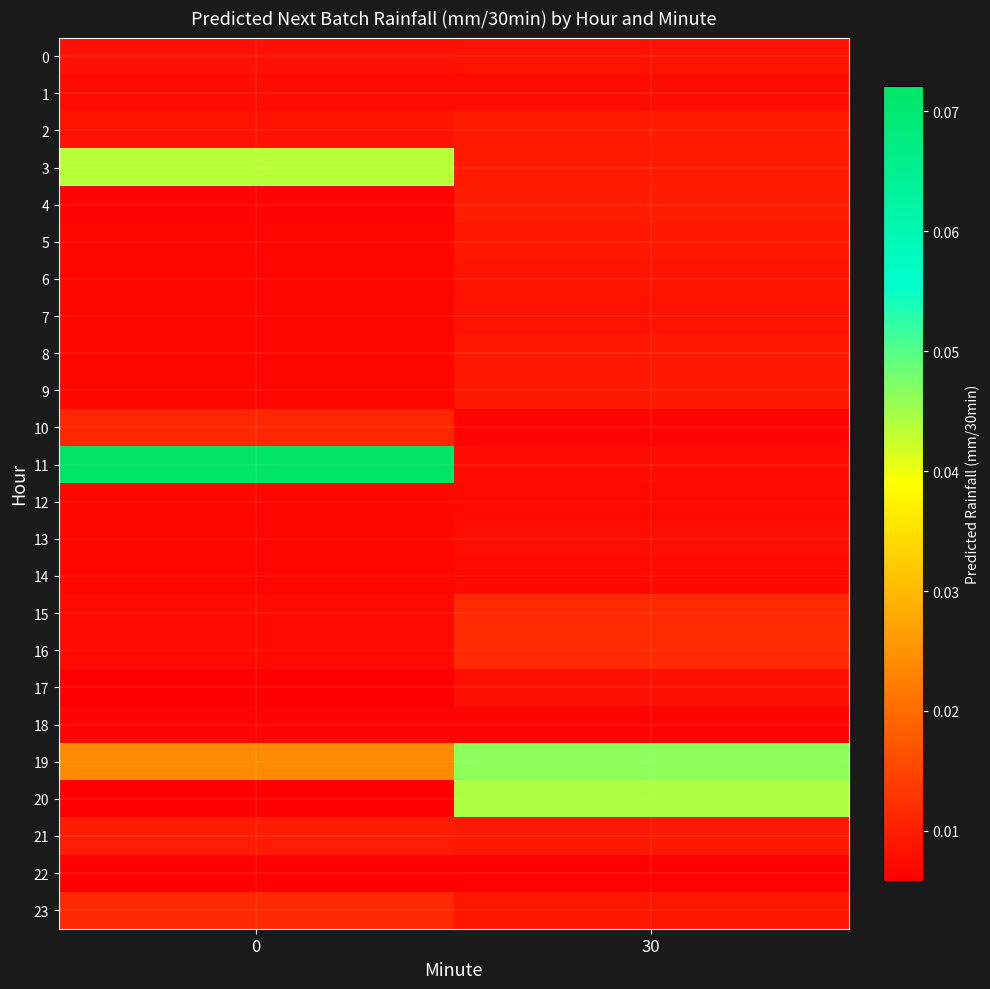

Reading right to left, extract all data points from this chart.

0: 30=0.0	0=0.0
1: 30=0.0	0=0.0
2: 30=0.0	0=0.0
3: 30=0.0	0=0.0
4: 30=0.0	0=0.0
5: 30=0.0	0=0.0
6: 30=0.0	0=0.0
7: 30=0.0	0=0.0
8: 30=0.0	0=0.0
9: 30=0.0	0=0.0
10: 30=0.0	0=0.0
11: 30=0.0	0=0.1
12: 30=0.0	0=0.0
13: 30=0.0	0=0.0
14: 30=0.0	0=0.0
15: 30=0.0	0=0.0
16: 30=0.0	0=0.0
17: 30=0.0	0=0.0
18: 30=0.0	0=0.0
19: 30=0.0	0=0.0
20: 30=0.0	0=0.0
21: 30=0.0	0=0.0
22: 30=0.0	0=0.0
23: 30=0.0	0=0.0